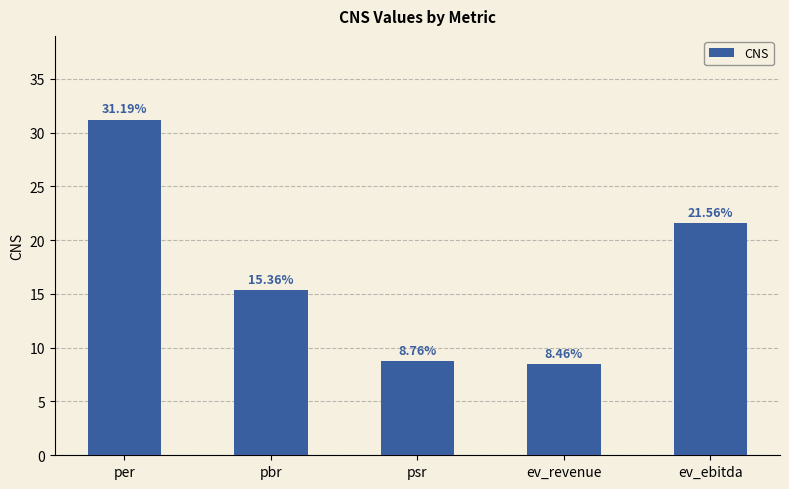

What is the difference between the second highest and minimum values?

13.1